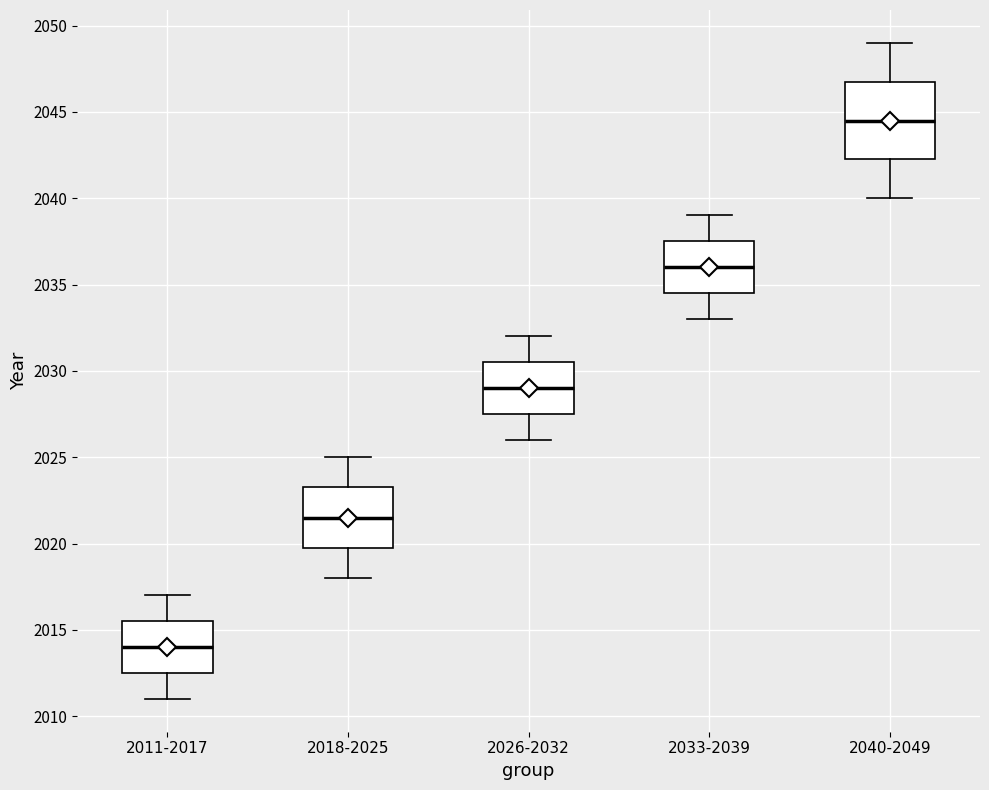

Which box has the lowest median line?

2011-2017